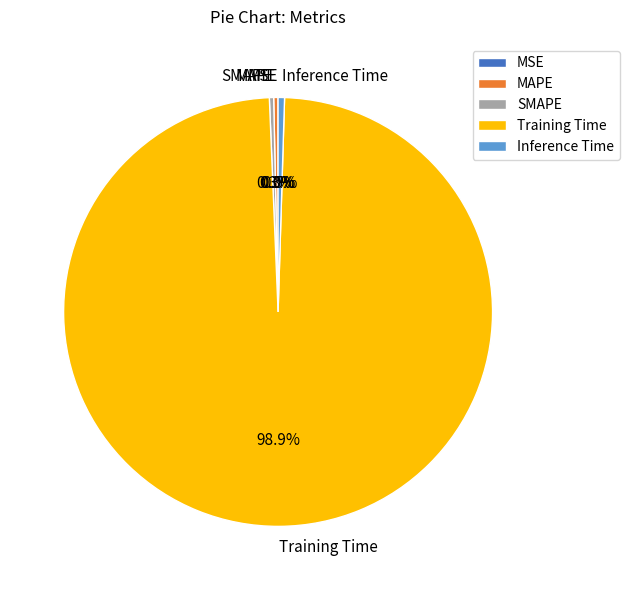

How much of the chart is everything except Inference Time?

99.5%